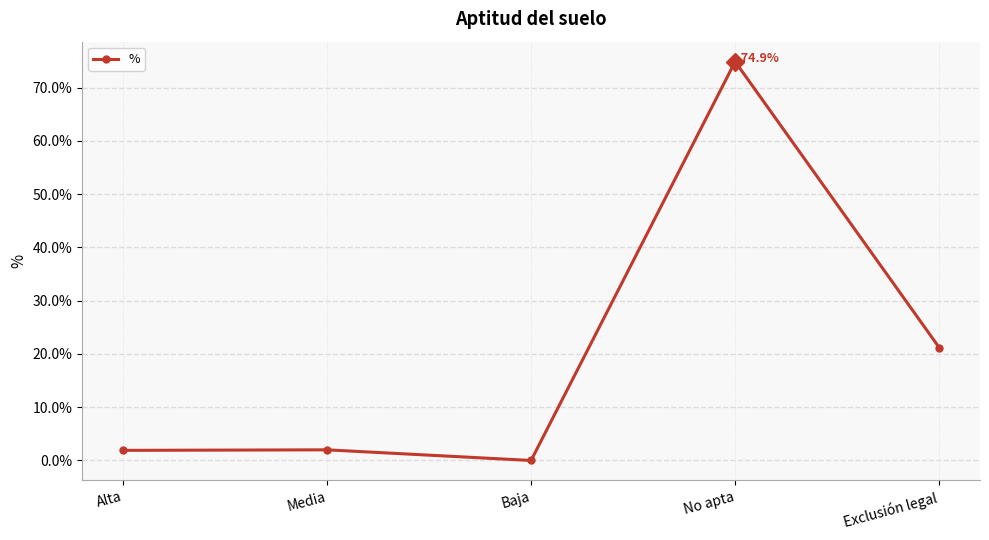

Count the number of categories in the chart.

5